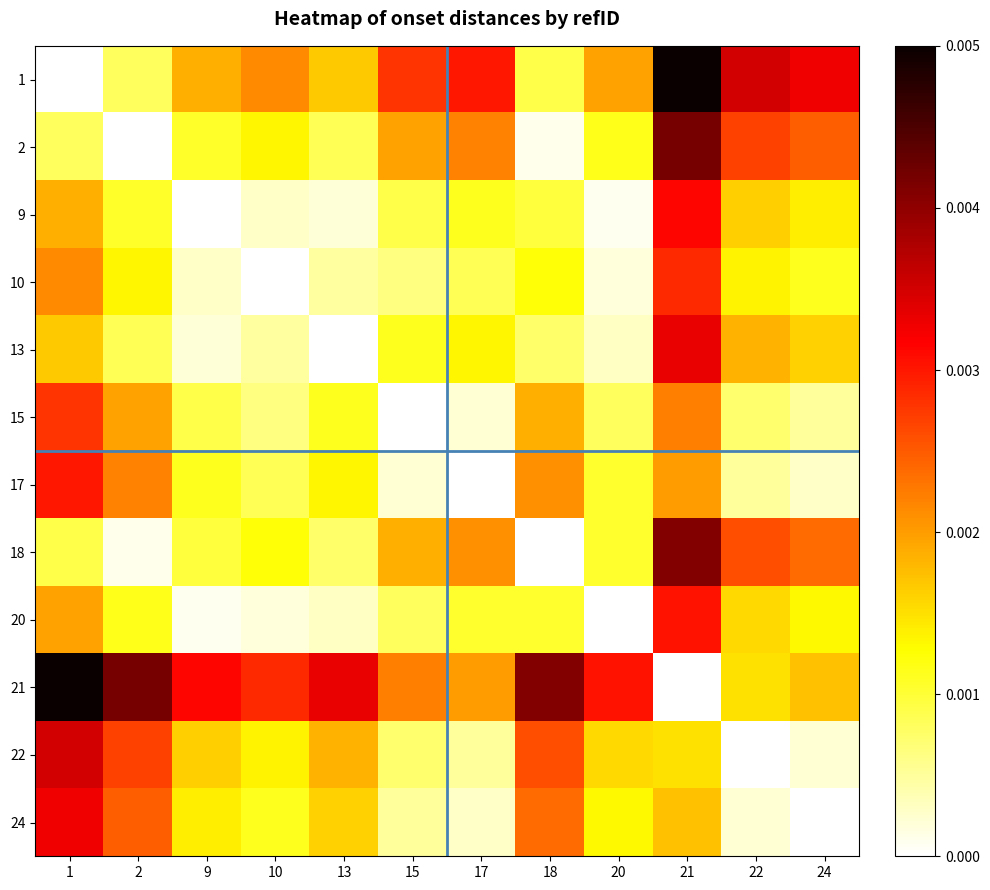

Which series has the largest total across all categories?

21